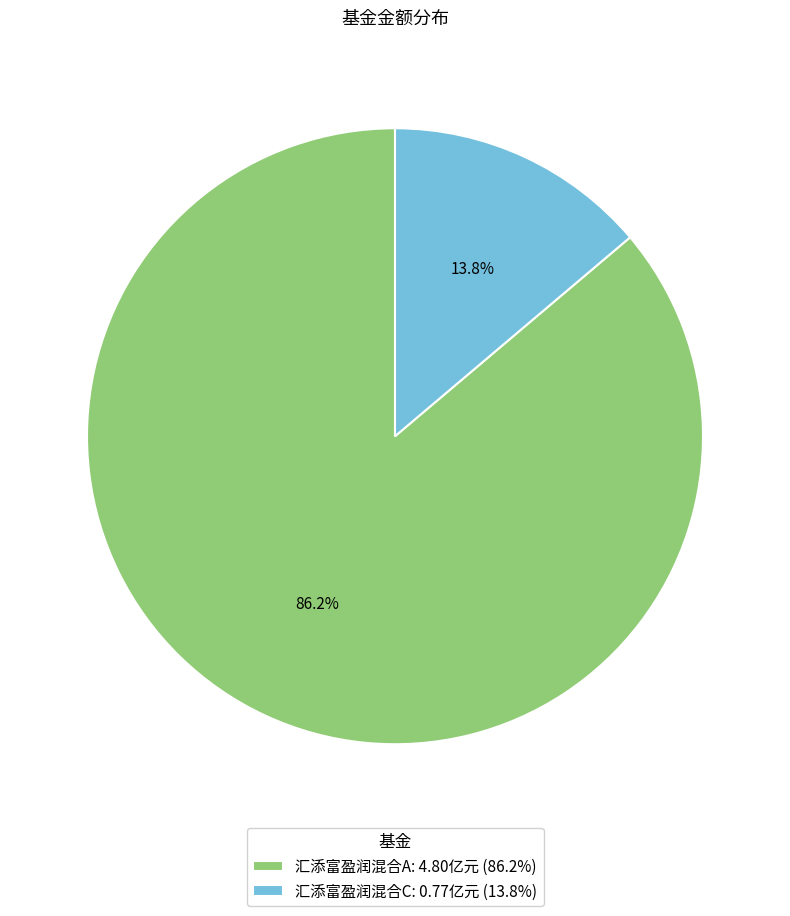

Does 汇添富盈润混合C account for over 50% of the chart?

No